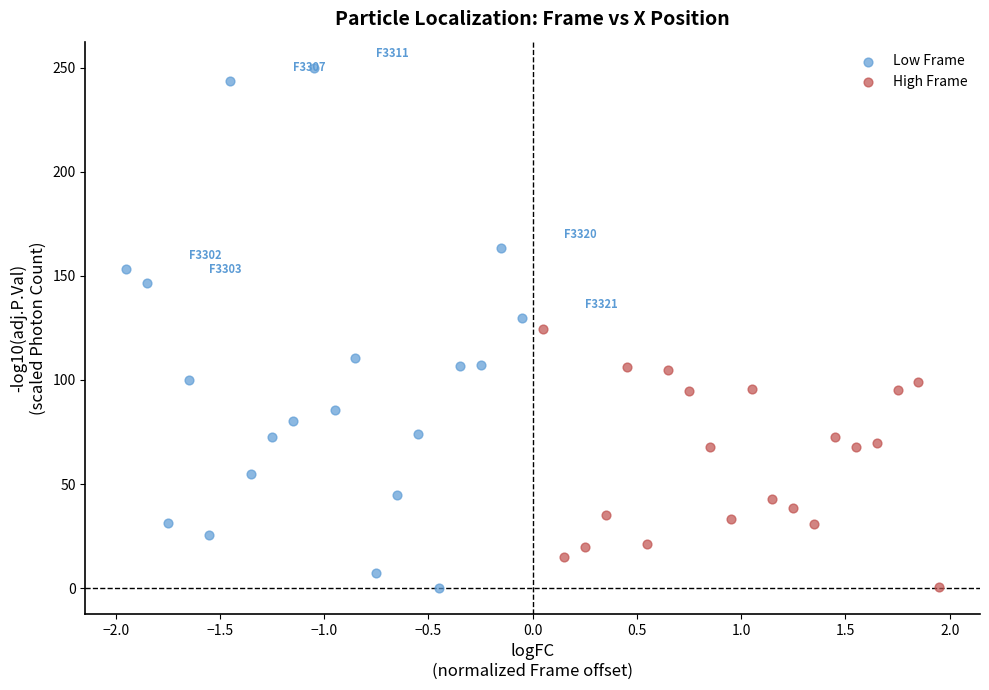

Which series reaches the maximum Y coordinate?

Low Frame